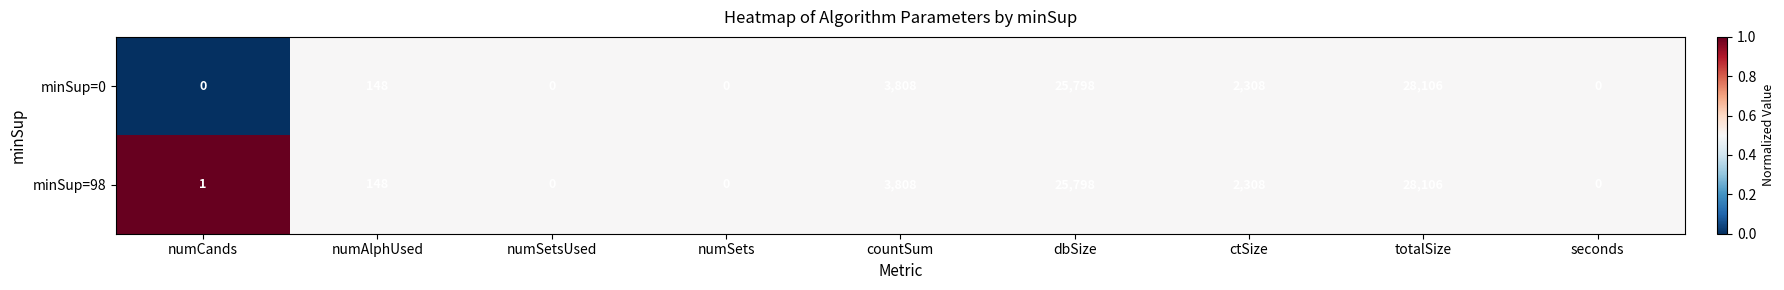

Which series changed the most between numCands and numAlphUsed?

minSup=0